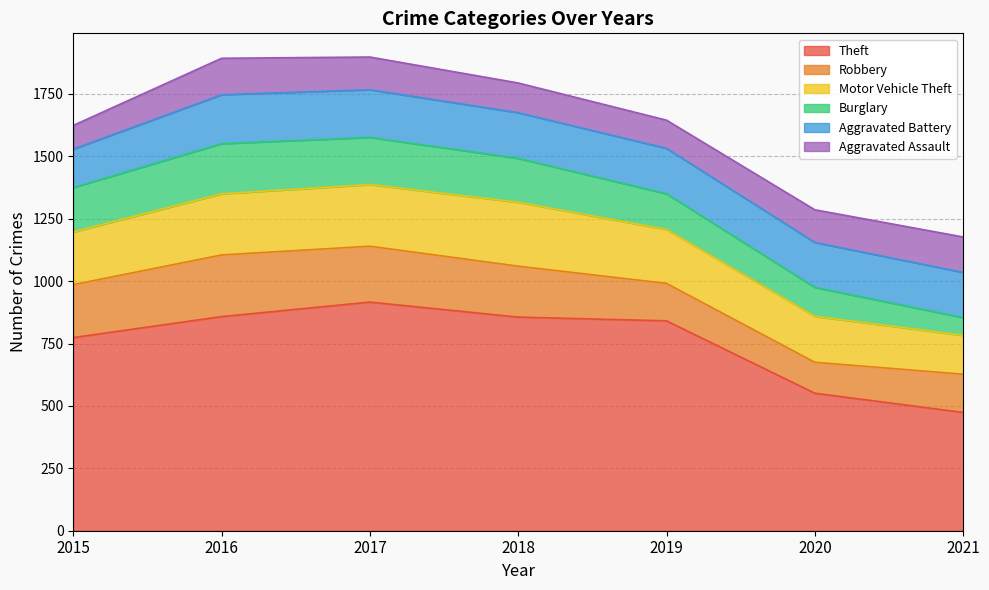

Which category has the lowest value across all series?

2021